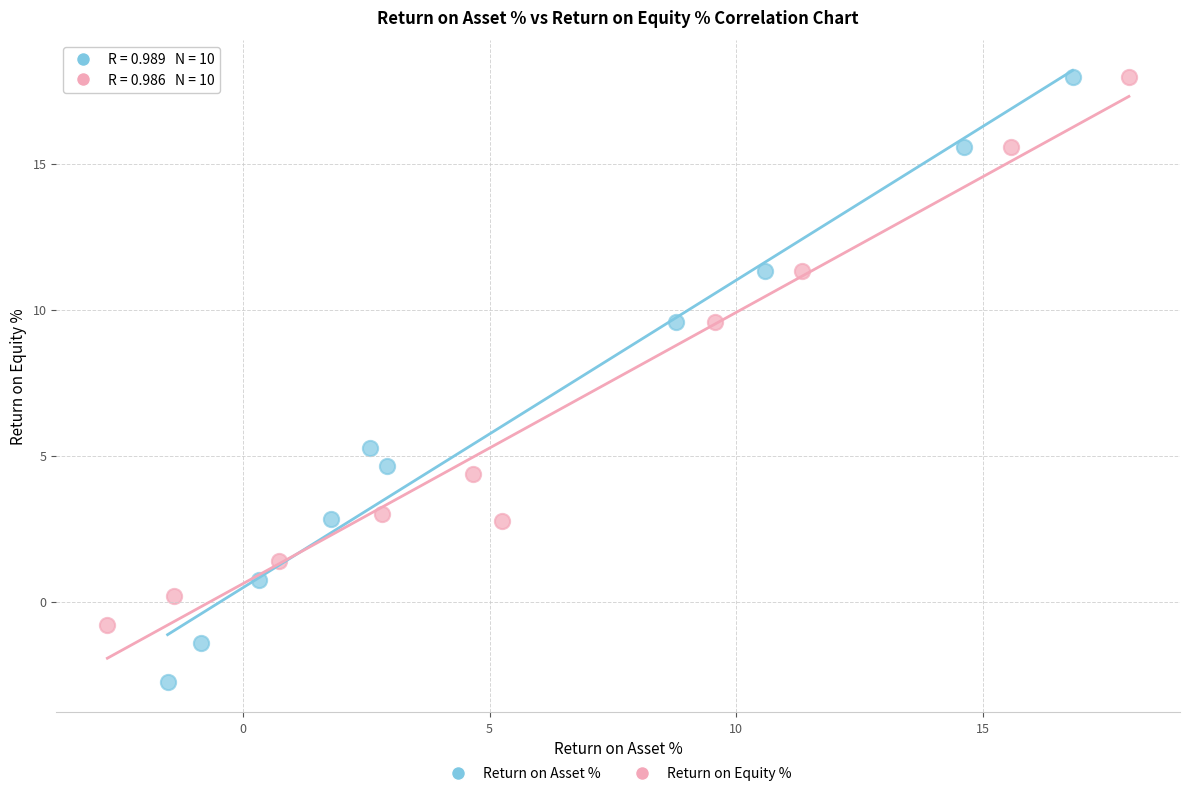

What are all the series names shown in the legend?

Return on Asset %, Return on Equity %